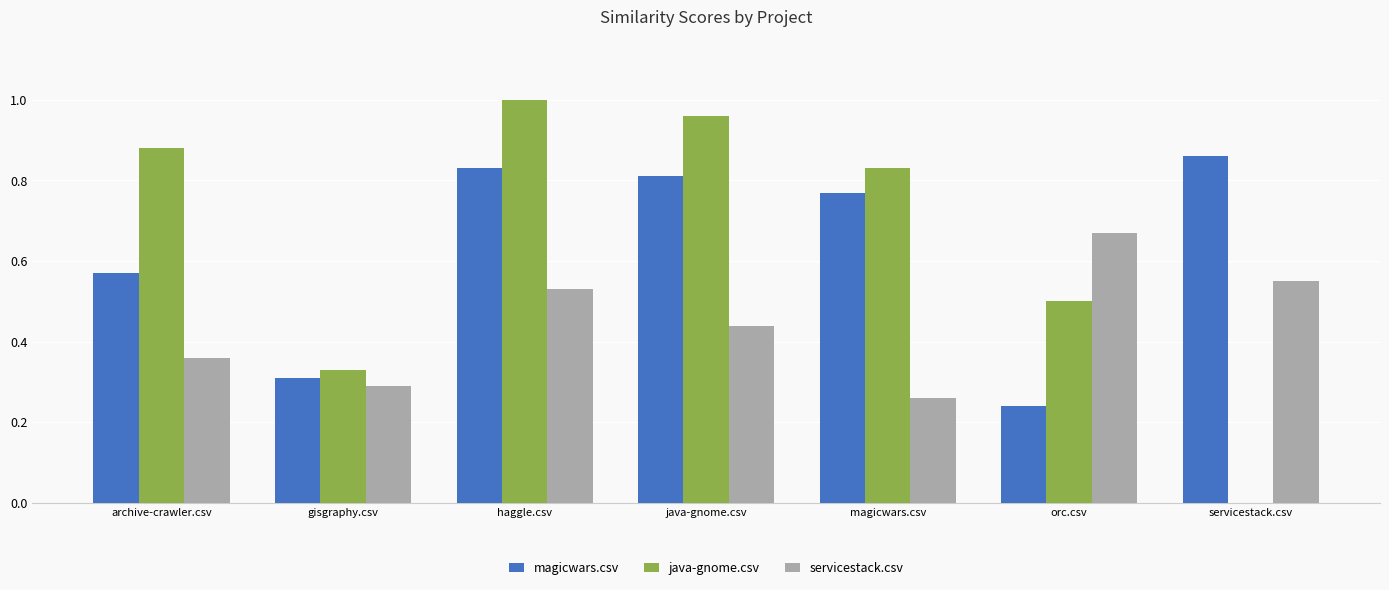

What are all the series names shown in the legend?

magicwars.csv, java-gnome.csv, servicestack.csv